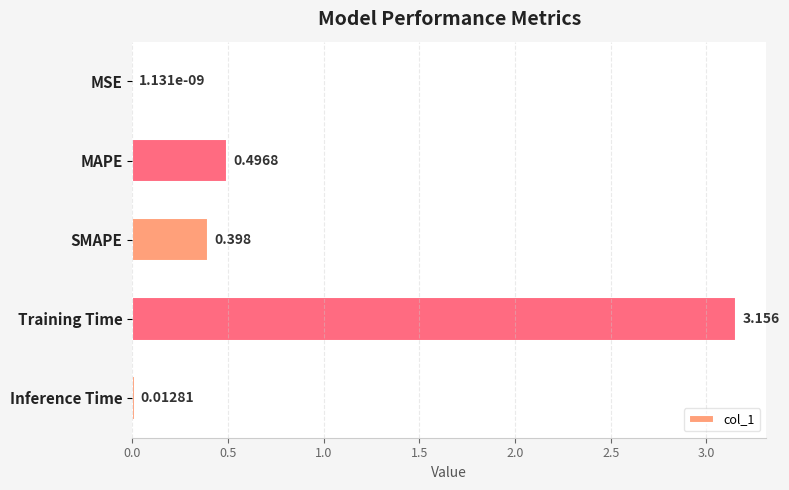

At which category does the chart reach its peak across all series?

Training Time